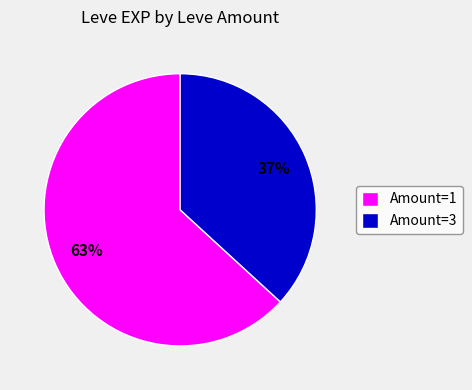

Combined, do Amount=1 and Amount=3 account for over 50%?

Yes